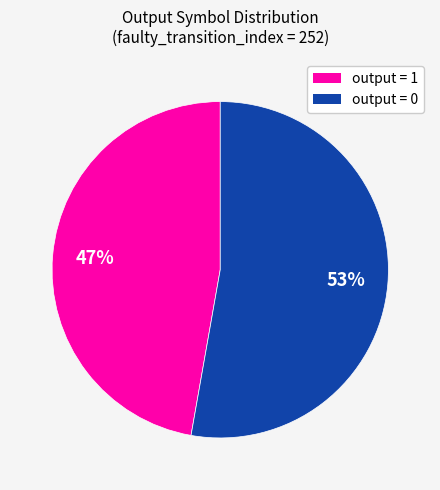

Is there a majority slice in this chart?

Yes